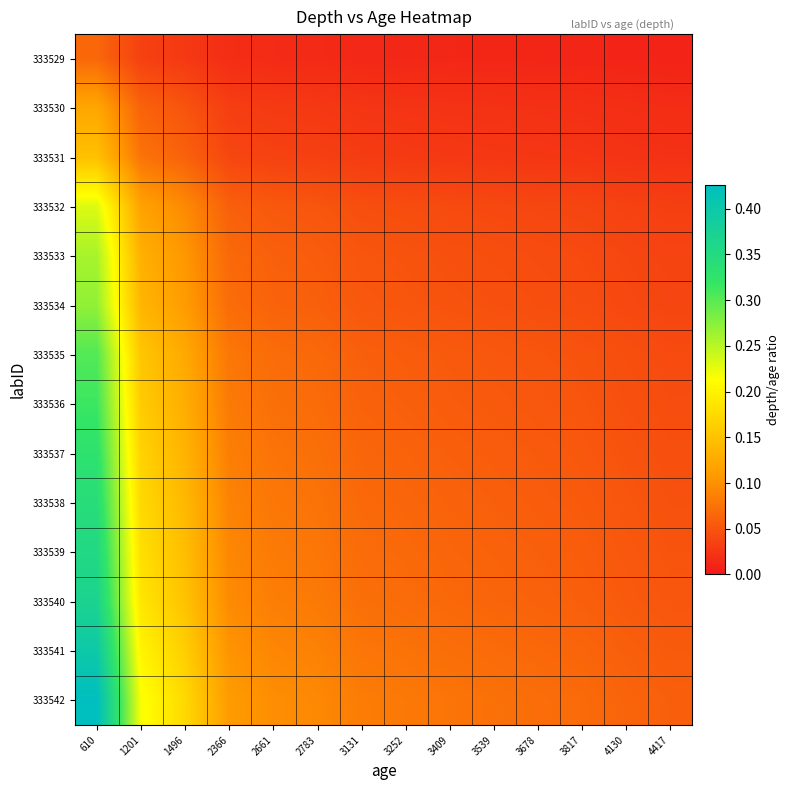

Reading left to right, extract all data points from this chart.

333529: 610=0.1	1201=0.0	1496=0.0	2366=0.0	2661=0.0	2783=0.0	3131=0.0	3252=0.0	3409=0.0	3539=0.0	3678=0.0	3817=0.0	4130=0.0	4417=0.0
333530: 610=0.1	1201=0.1	1496=0.0	2366=0.0	2661=0.0	2783=0.0	3131=0.0	3252=0.0	3409=0.0	3539=0.0	3678=0.0	3817=0.0	4130=0.0	4417=0.0
333531: 610=0.1	1201=0.1	1496=0.1	2366=0.0	2661=0.0	2783=0.0	3131=0.0	3252=0.0	3409=0.0	3539=0.0	3678=0.0	3817=0.0	4130=0.0	4417=0.0
333532: 610=0.2	1201=0.1	1496=0.1	2366=0.1	2661=0.1	2783=0.1	3131=0.0	3252=0.0	3409=0.0	3539=0.0	3678=0.0	3817=0.0	4130=0.0	4417=0.0
333533: 610=0.3	1201=0.1	1496=0.1	2366=0.1	2661=0.1	2783=0.1	3131=0.1	3252=0.0	3409=0.0	3539=0.0	3678=0.0	3817=0.0	4130=0.0	4417=0.0
333534: 610=0.3	1201=0.1	1496=0.1	2366=0.1	2661=0.1	2783=0.1	3131=0.1	3252=0.1	3409=0.0	3539=0.0	3678=0.0	3817=0.0	4130=0.0	4417=0.0
333535: 610=0.3	1201=0.2	1496=0.1	2366=0.1	2661=0.1	2783=0.1	3131=0.1	3252=0.1	3409=0.1	3539=0.1	3678=0.1	3817=0.0	4130=0.0	4417=0.0
333536: 610=0.3	1201=0.2	1496=0.1	2366=0.1	2661=0.1	2783=0.1	3131=0.1	3252=0.1	3409=0.1	3539=0.1	3678=0.1	3817=0.1	4130=0.0	4417=0.0
333537: 610=0.3	1201=0.2	1496=0.1	2366=0.1	2661=0.1	2783=0.1	3131=0.1	3252=0.1	3409=0.1	3539=0.1	3678=0.1	3817=0.1	4130=0.0	4417=0.0
333538: 610=0.3	1201=0.2	1496=0.1	2366=0.1	2661=0.1	2783=0.1	3131=0.1	3252=0.1	3409=0.1	3539=0.1	3678=0.1	3817=0.1	4130=0.1	4417=0.0
333539: 610=0.4	1201=0.2	1496=0.1	2366=0.1	2661=0.1	2783=0.1	3131=0.1	3252=0.1	3409=0.1	3539=0.1	3678=0.1	3817=0.1	4130=0.1	4417=0.0
333540: 610=0.4	1201=0.2	1496=0.2	2366=0.1	2661=0.1	2783=0.1	3131=0.1	3252=0.1	3409=0.1	3539=0.1	3678=0.1	3817=0.1	4130=0.1	4417=0.1
333541: 610=0.4	1201=0.2	1496=0.2	2366=0.1	2661=0.1	2783=0.1	3131=0.1	3252=0.1	3409=0.1	3539=0.1	3678=0.1	3817=0.1	4130=0.1	4417=0.1
333542: 610=0.4	1201=0.2	1496=0.2	2366=0.1	2661=0.1	2783=0.1	3131=0.1	3252=0.1	3409=0.1	3539=0.1	3678=0.1	3817=0.1	4130=0.1	4417=0.1